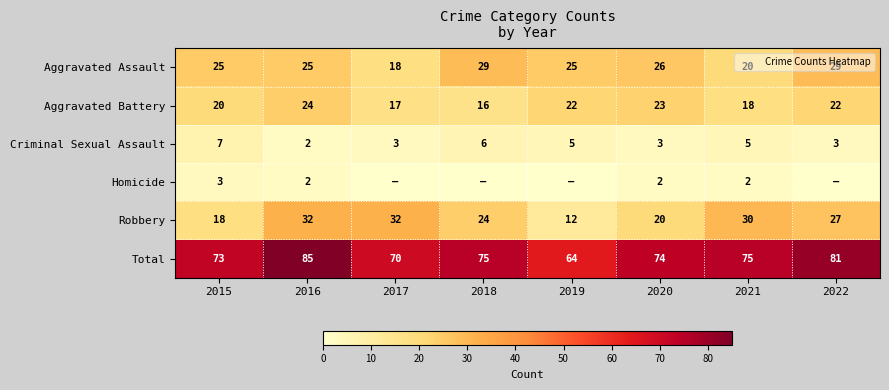

Between 2016 and 2017, which is larger?

2016